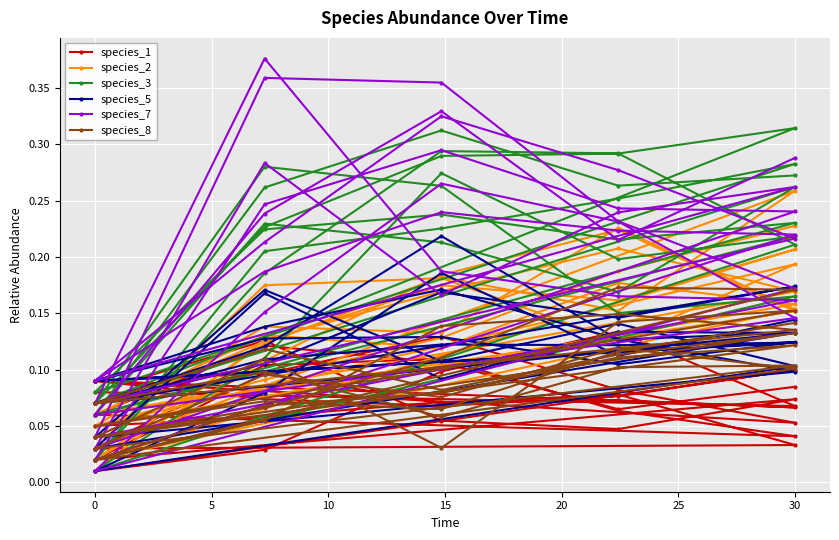

What is the difference between the maximum and minimum values in the species_8 series?

0.2